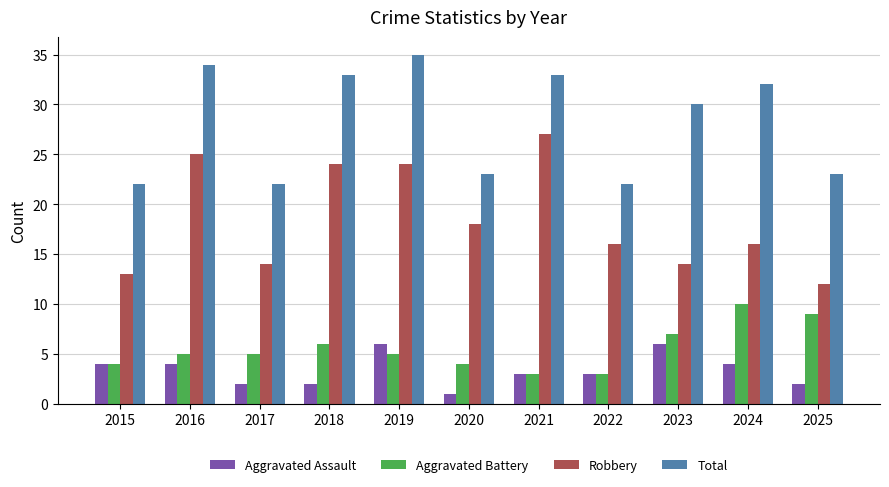

What is the difference between the maximum and minimum values in the Robbery series?

15